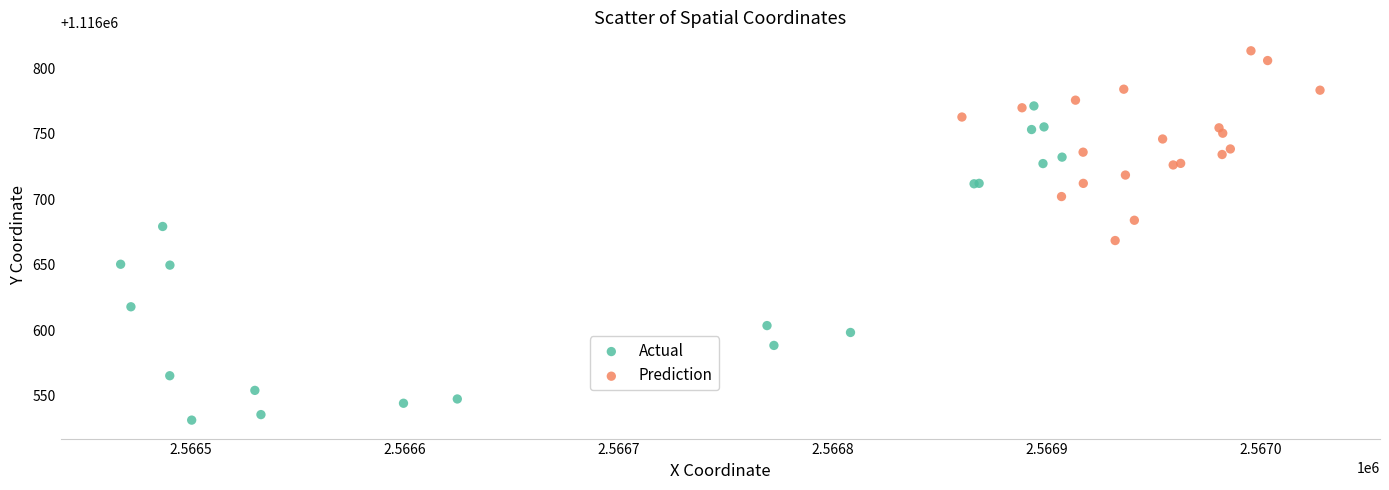

Which series contains the lowest Y value?

Actual